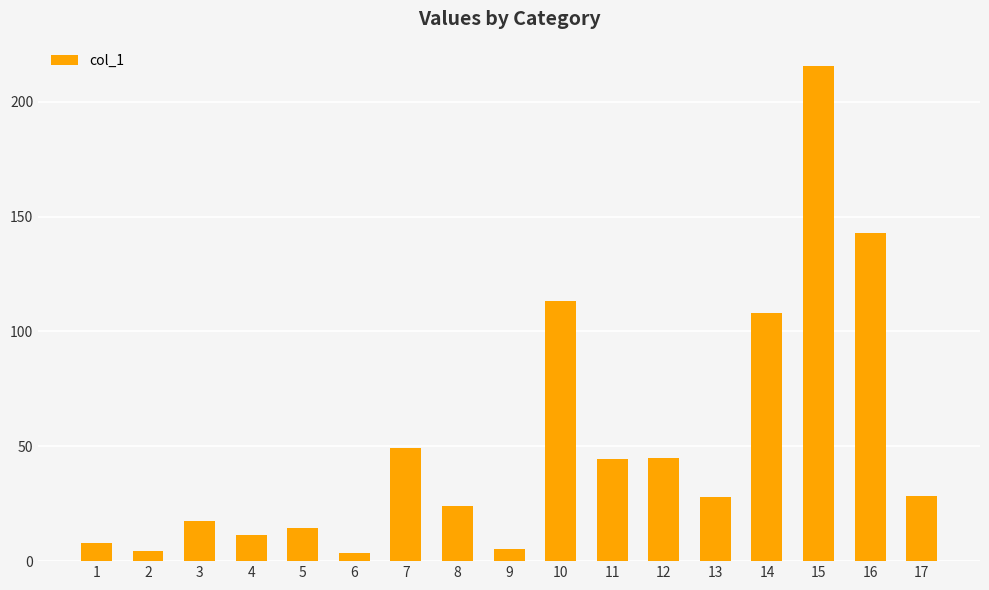

What is the difference between the maximum and minimum values?

211.9